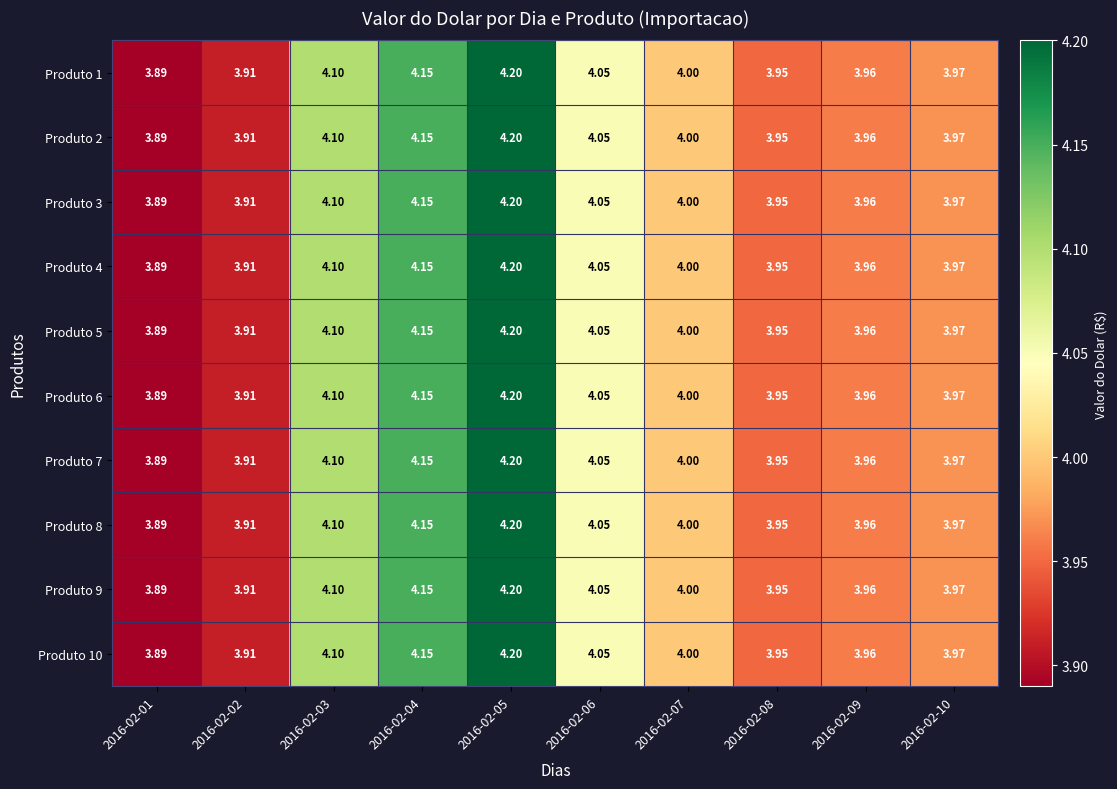

Is the value of Produto 5 at 2016-02-05 greater than the value of Produto 2 at 2016-02-04?

Yes